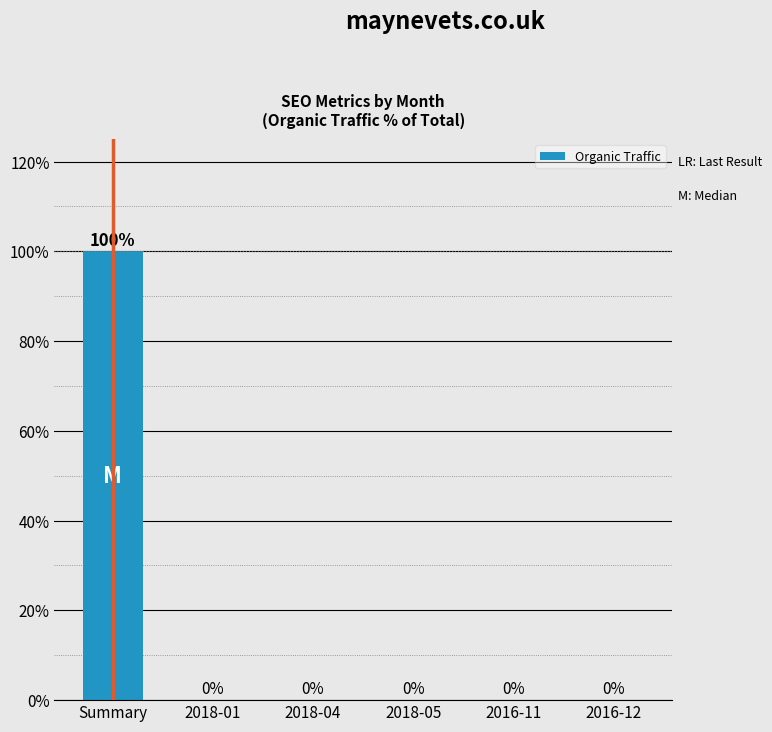

Are the bars horizontal?

No